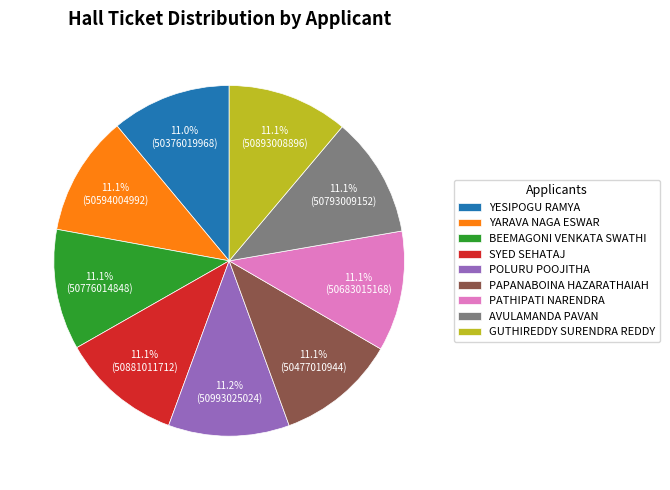

How many segments does this pie chart have?

9